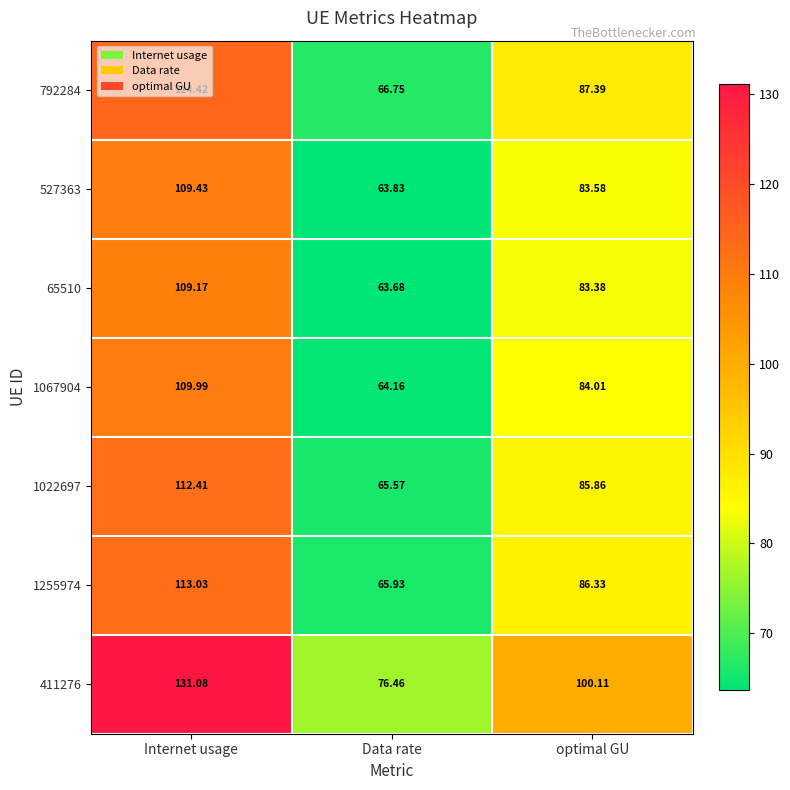

List the series in order of their peak value, highest first.

411276, 792284, 1255974, 1022697, 1067904, 527363, 65510